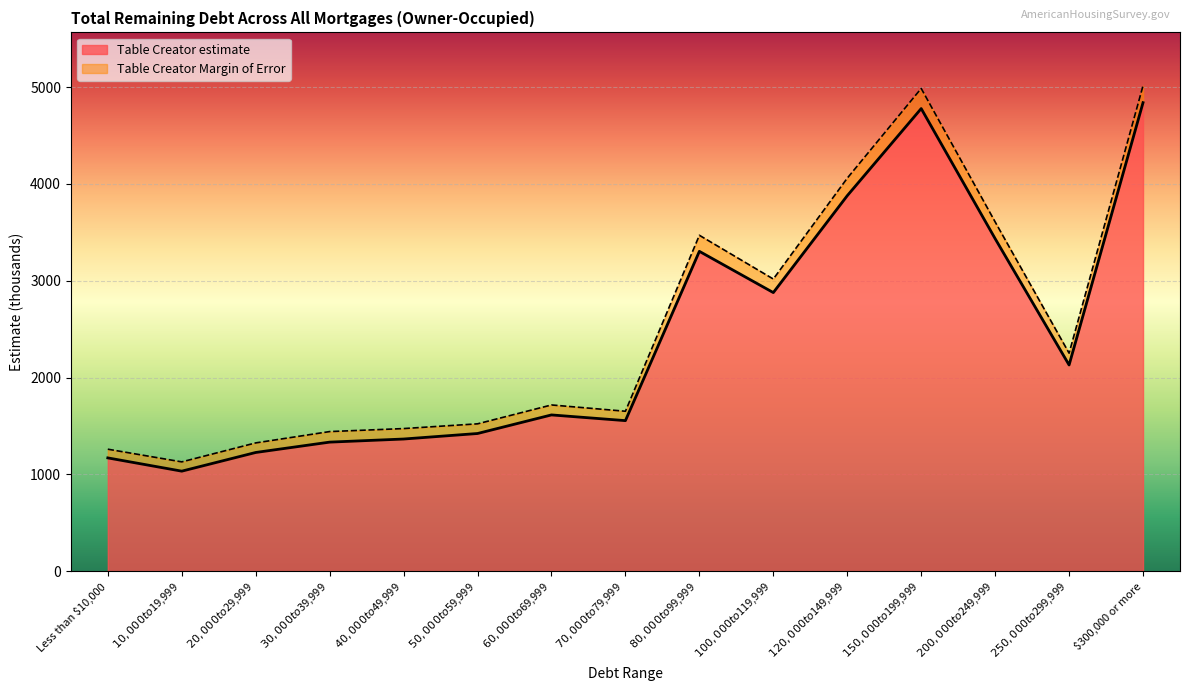

True or false: the data has more than 2 interior local peaks.

True